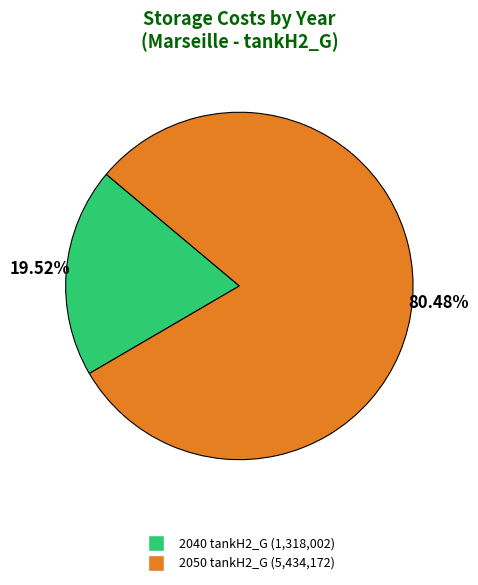

Is there any slice that represents more than half of the pie?

Yes